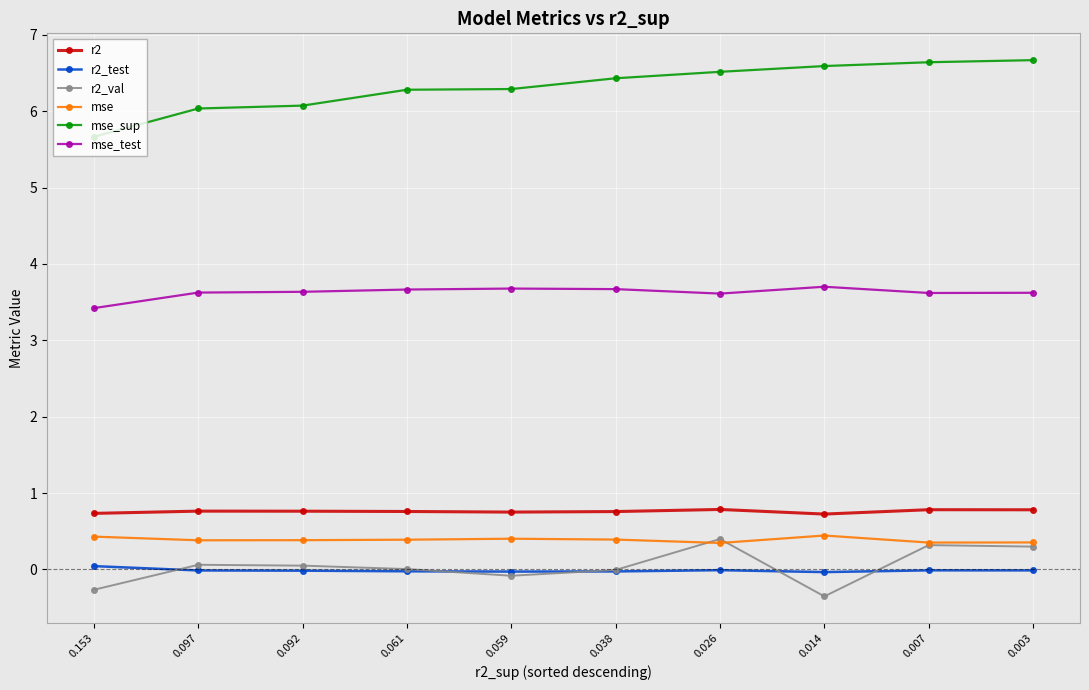

Is the value of mse at 0.097 greater than the value of r2 at 0.092?

No